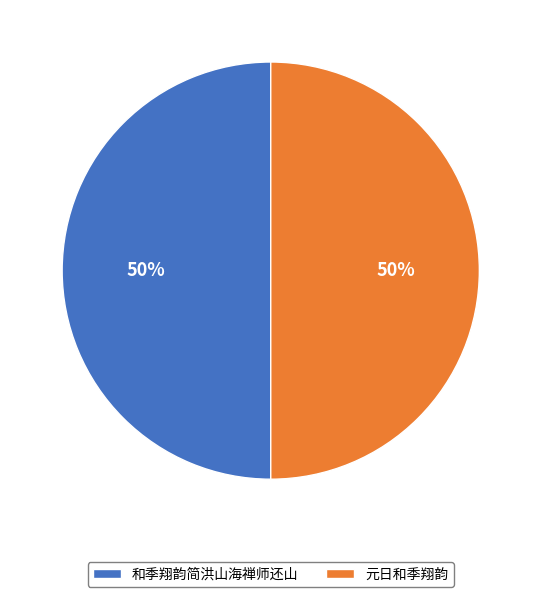

The 和季翔韵简洪山海禅师还山 slice represents 50% of the pie. True or false?

True